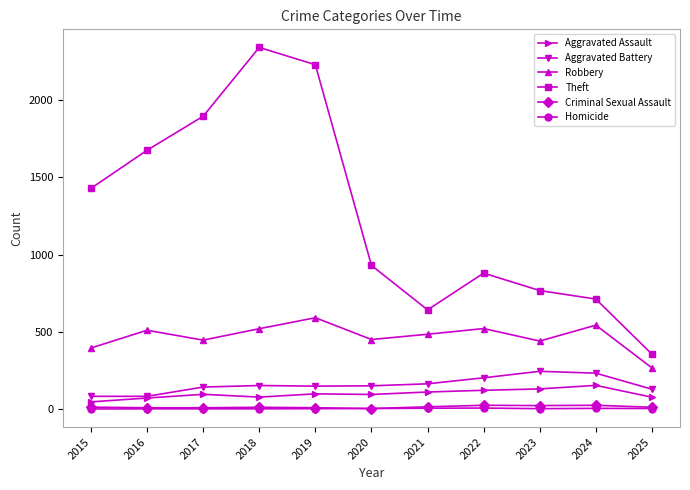

What is the maximum value shown in the chart?

2342